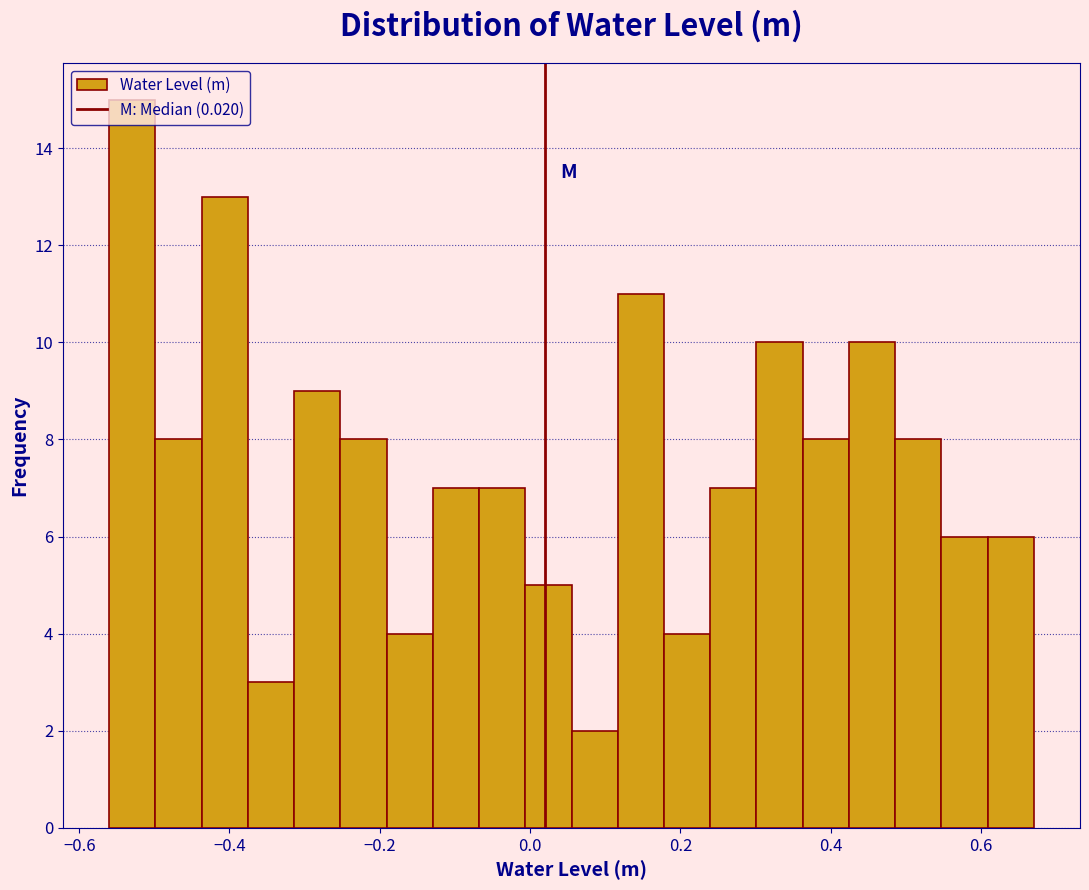

Around what value on the x-axis is the tallest bar? Give the approximate position of its centre, as read against the axis.

-0.52